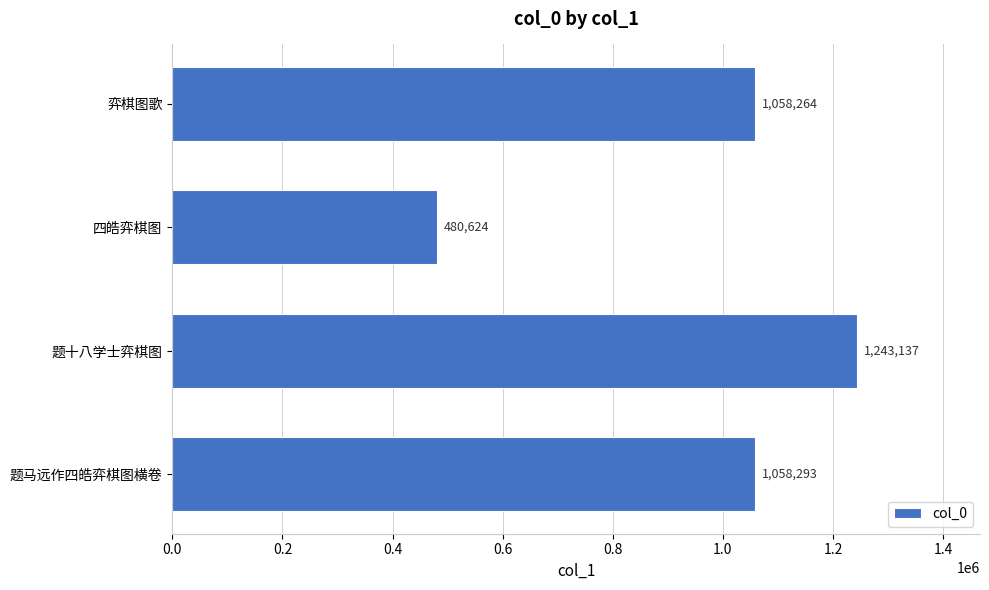

Reading bottom to top, list all the values displayed in this chart.

题马远作四皓弈棋图横卷=1058293	题十八学士弈棋图=1243137	四皓弈棋图=480624	弈棋图歌=1058264